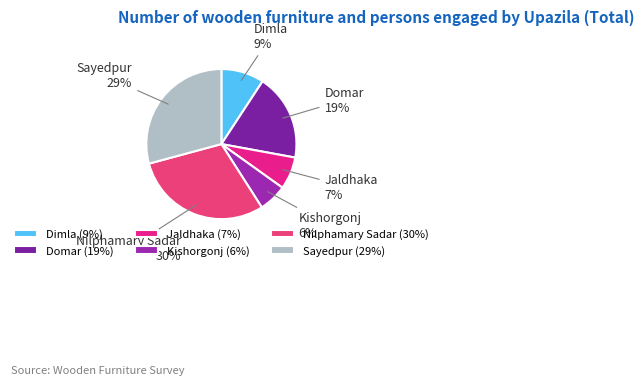

To the nearest percent, what is the difference between the largest and smallest slice percentages?

24%